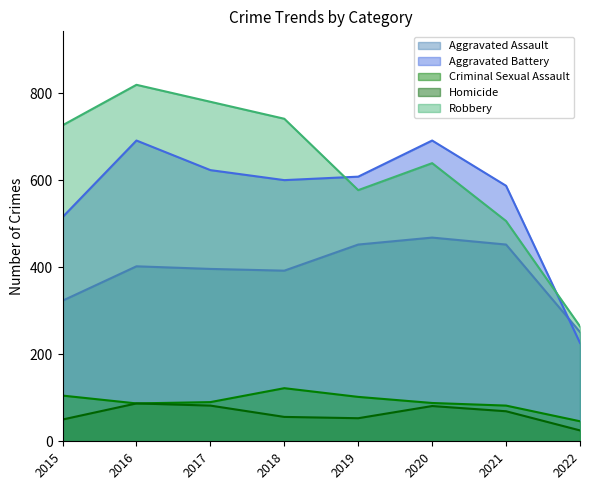

True or false: Aggravated Battery and Aggravated Assault cross at least once.

True